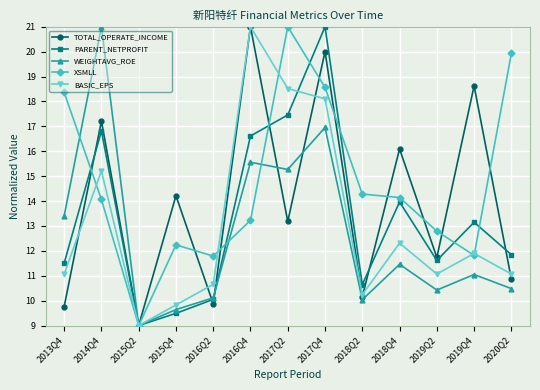

How many categories are shown in the chart?

13